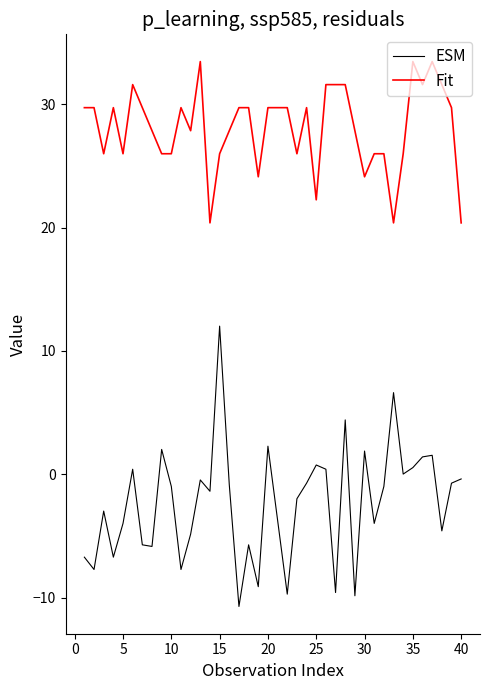

How many distinct data groups are displayed?

2